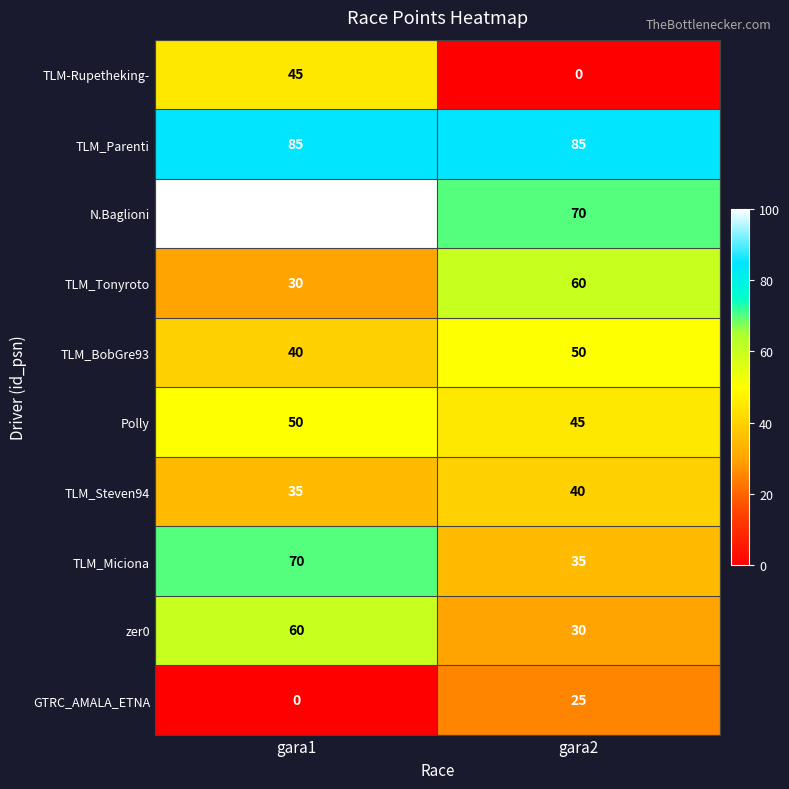

Is it true that TLM_Miciona equals 35 at gara2?

True